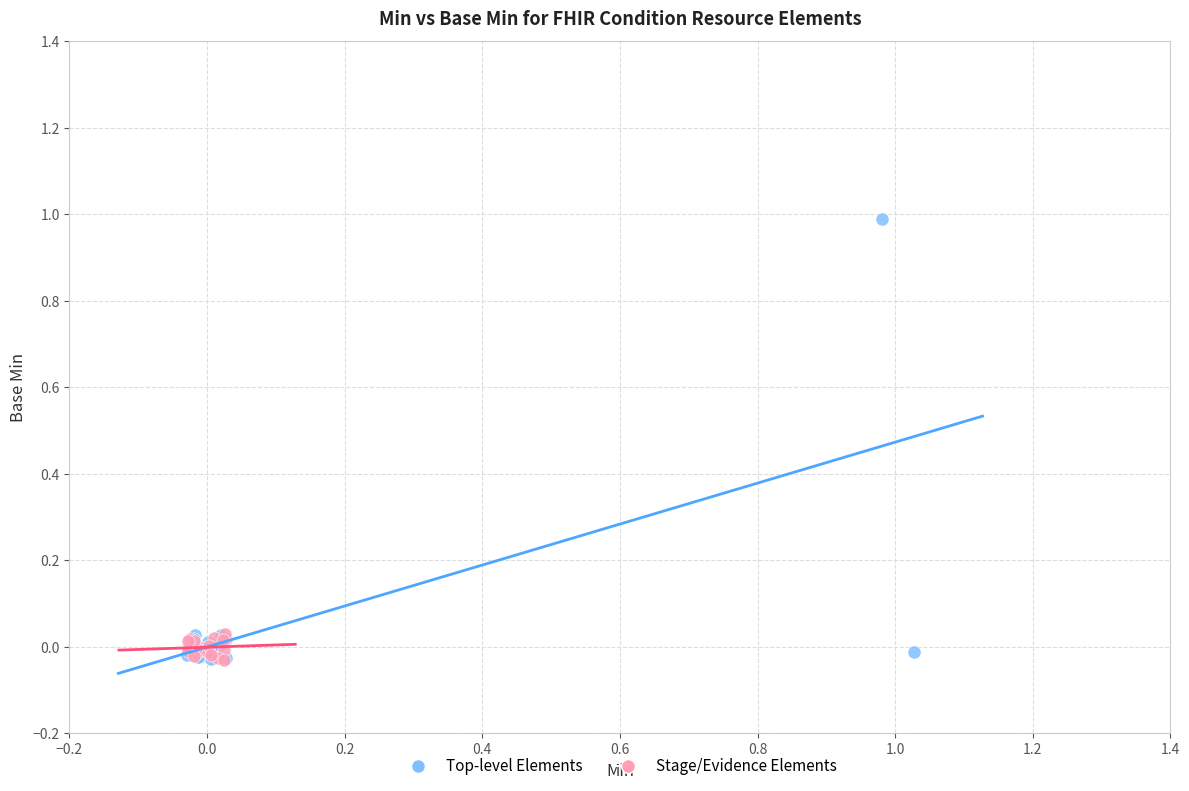

What are all the series names shown in the legend?

Top-level Elements, Stage/Evidence Elements